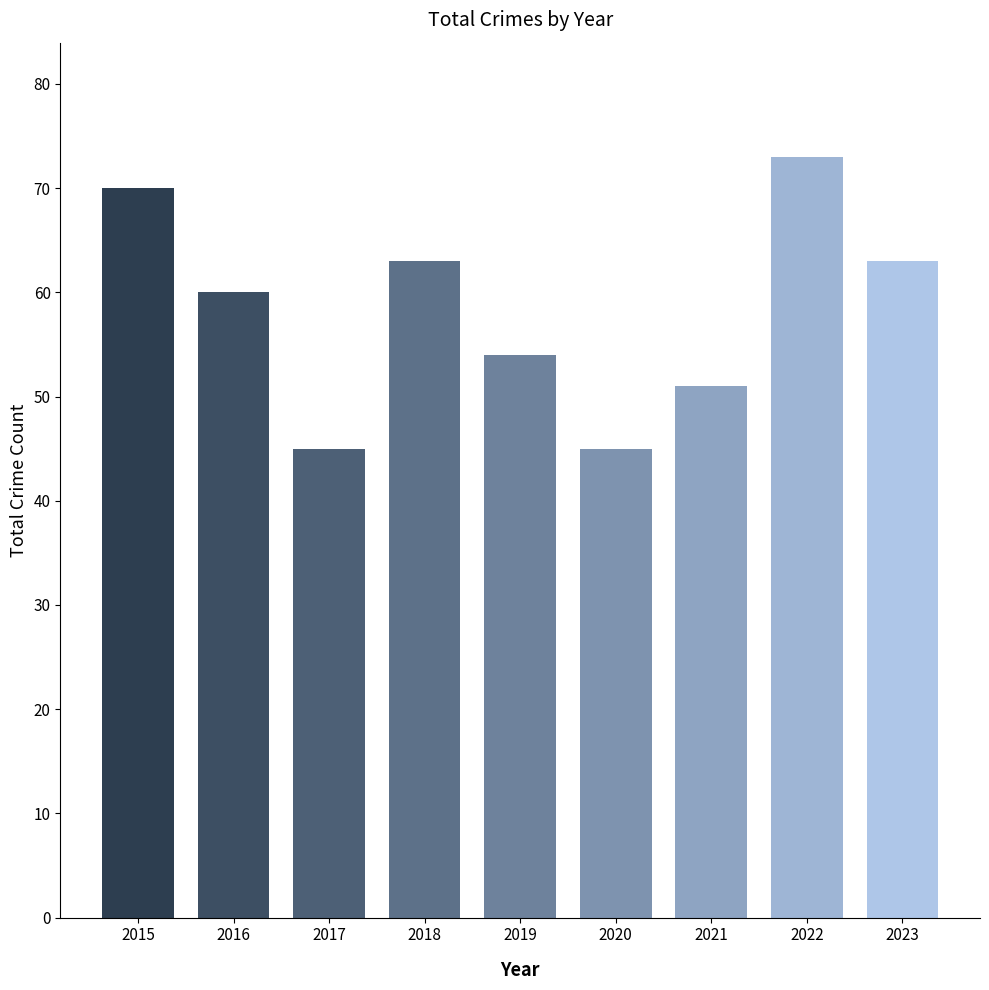

At which label does the data first exceed 60?

2015